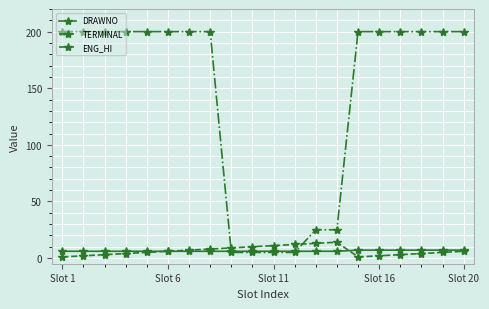

At how many categories does at least one series exceed 172?

14